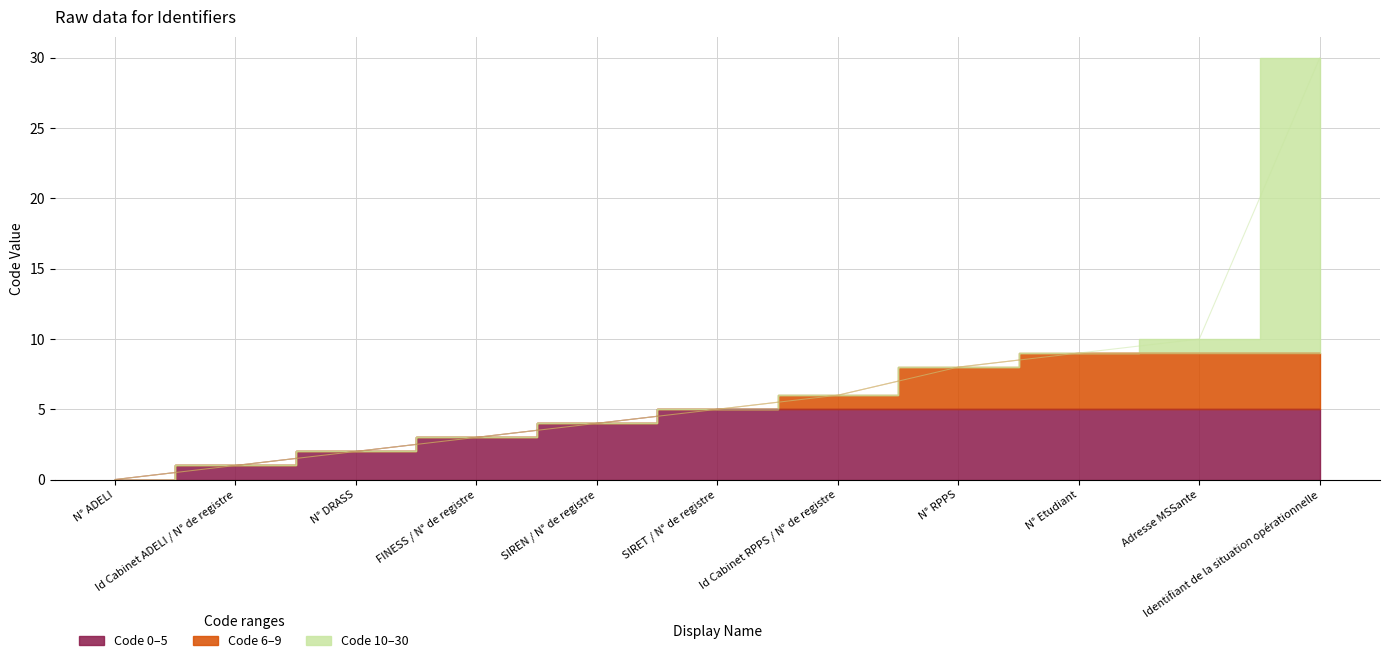

What position from the left is Id Cabinet RPPS / N° de registre?

7